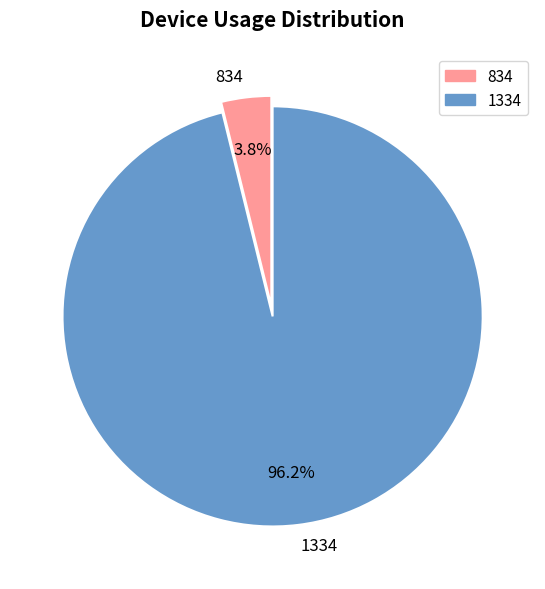

To the nearest percent, what percentage of the pie is 834?

4%